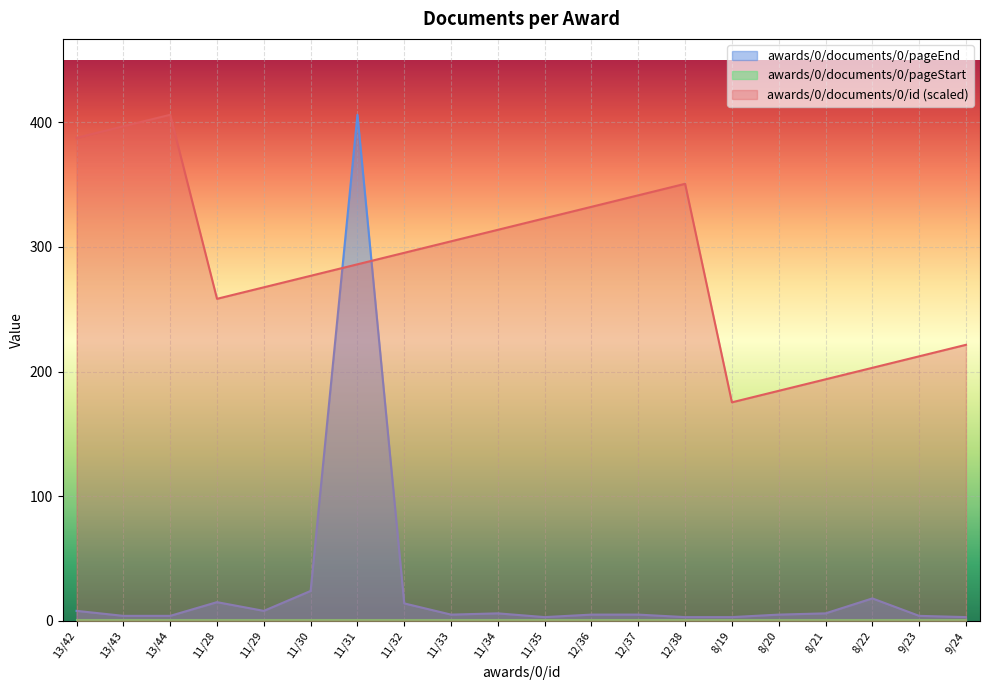

Reading left to right, transcribe all the data shown in this chart.

awards/0/documents/0/id: 387.5	396.8	406.0	258.4	267.6	276.8	286.0	295.3	304.5	313.7	323.0	332.2	341.4	350.6	175.3	184.5	193.8	203.0	212.2	221.5
awards/0/documents/0/pageEnd: 8.0	4.0	4.0	15.0	8.0	24.0	406.0	14.0	5.0	6.0	3.0	5.0	5.0	3.0	3.0	5.0	6.0	18.0	4.0	3.0